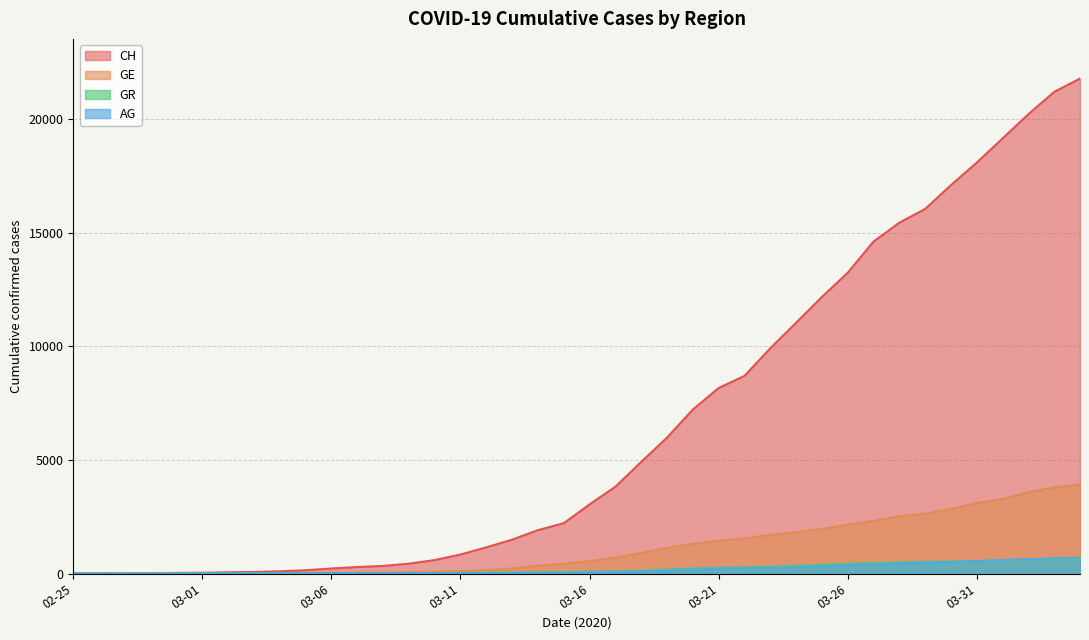

True or false: AG has a value of 245 at 2020-03-23.

True